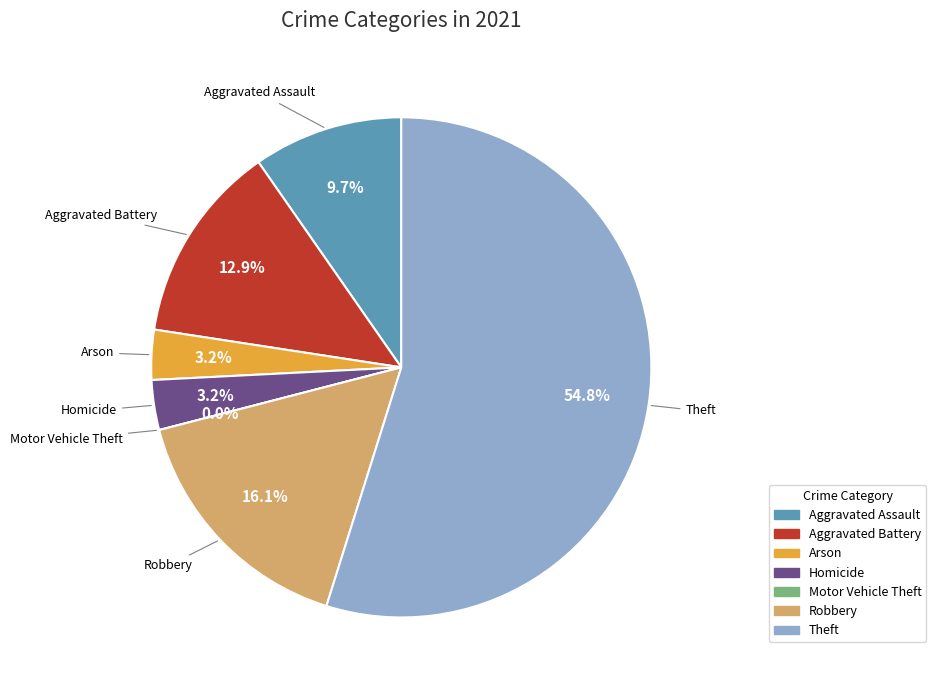

To the nearest percent, what is the combined percentage of Aggravated Battery and Homicide?

16%